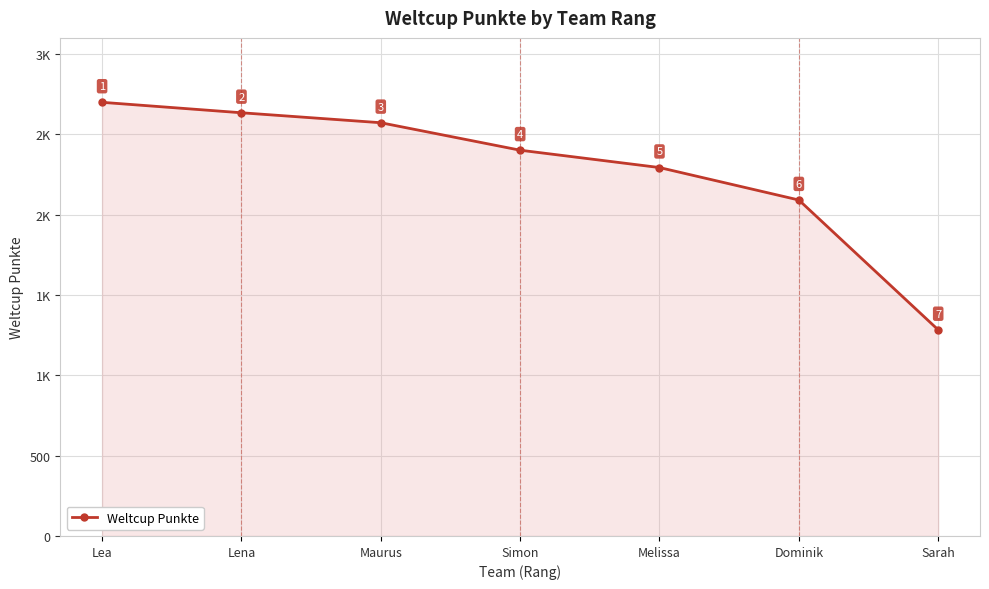

Does the chart have visible grid lines?

Yes